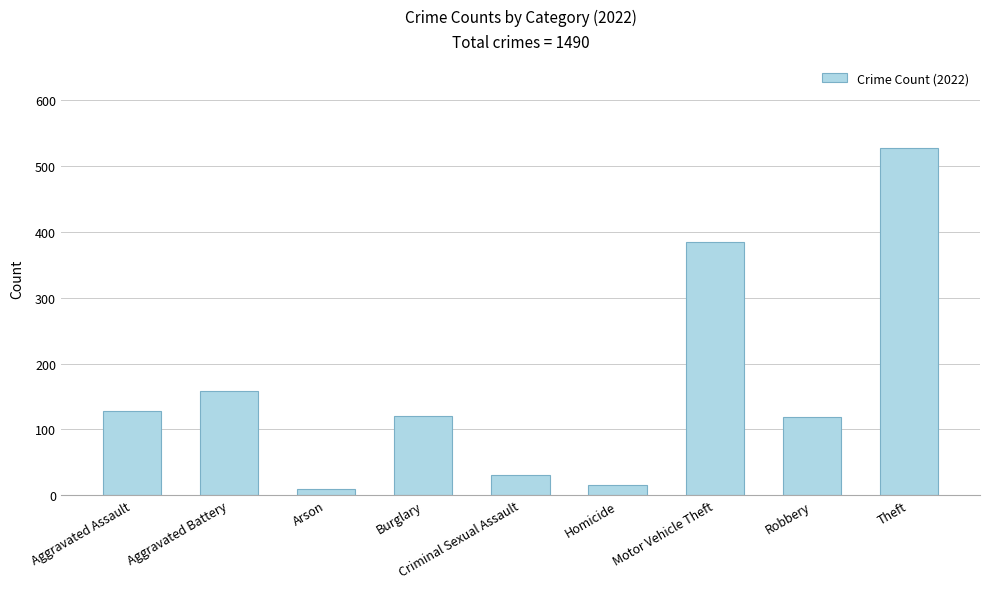

Where is the data nearest to the value 268?

Aggravated Battery